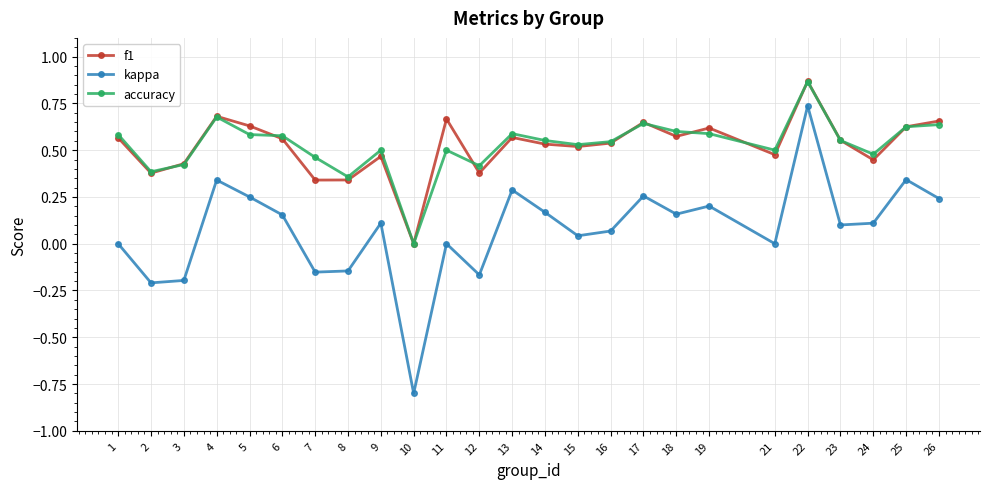

True or false: kappa and accuracy cross at least once.

False